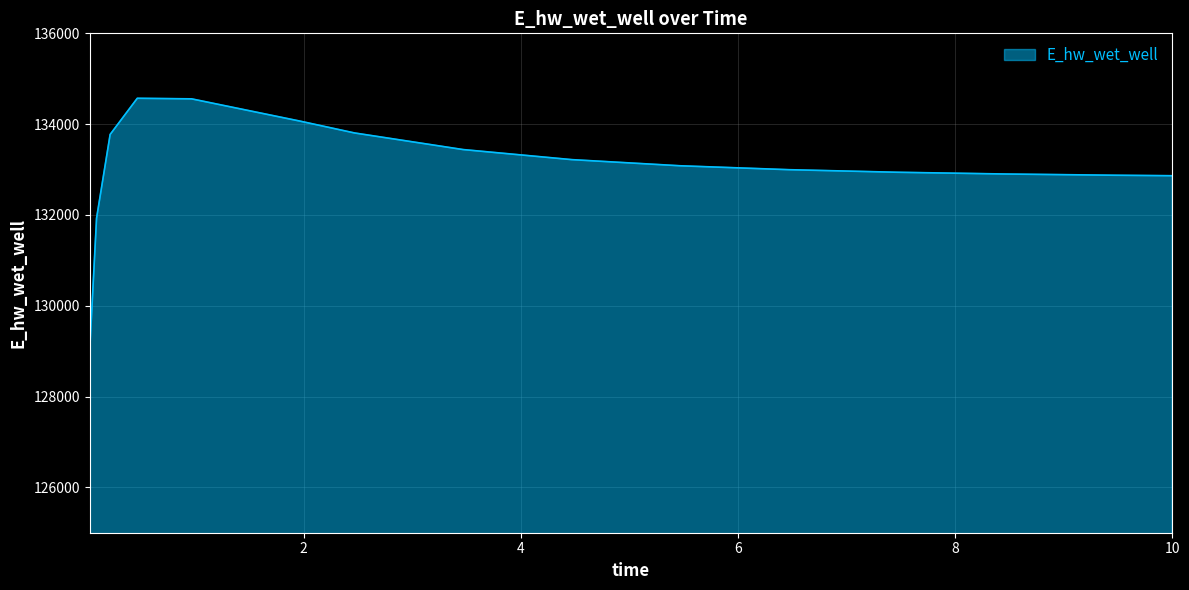

What is the smallest value displayed?

129048.5